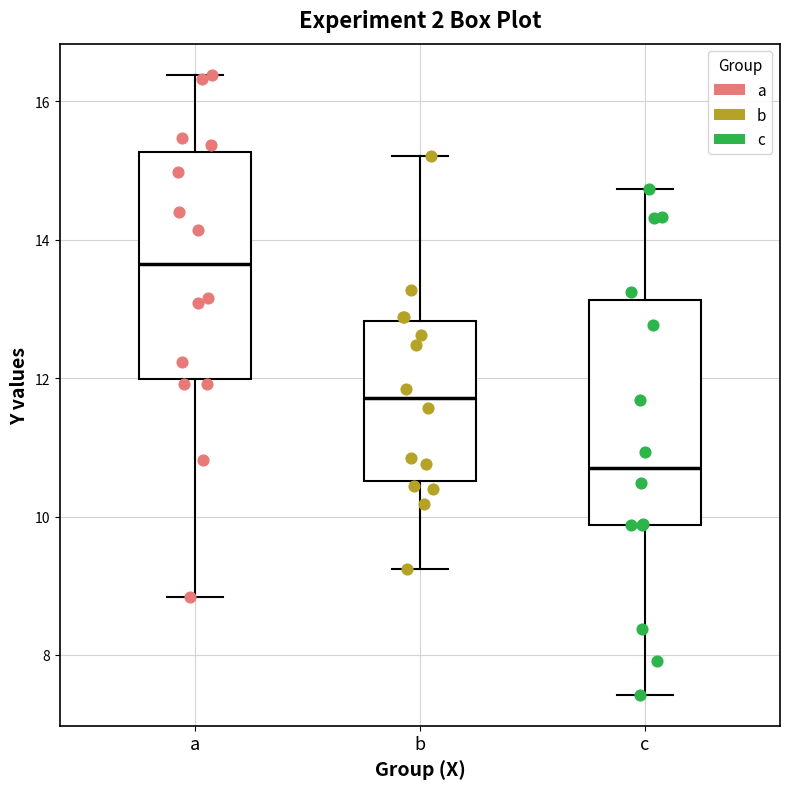

Where is the lower edge of the box for b on the y-axis? The values are not printed on the chart, so give them approximately, as read against the axis.

10.6